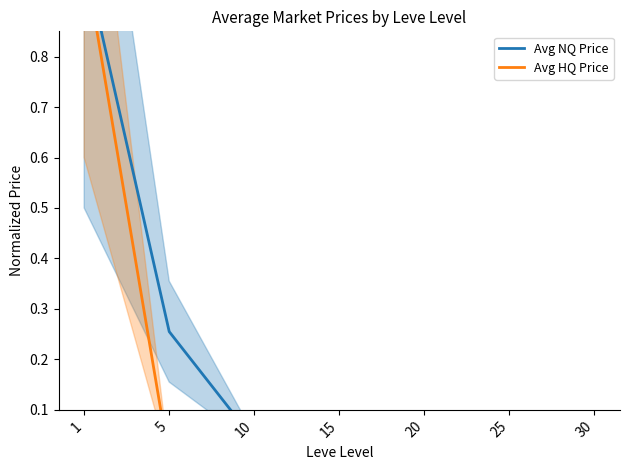

Is the value of Avg NQ Price at 30 greater than the value of Avg HQ Price at 10?

Yes